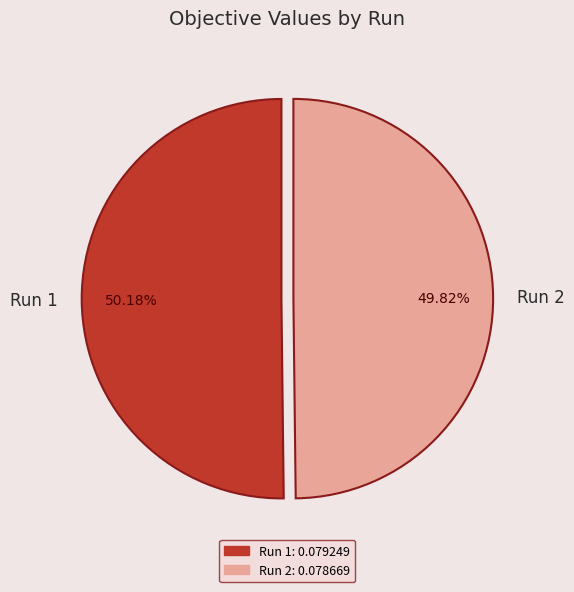

Is the sum of Run 2 and Run 1 greater than half?

Yes